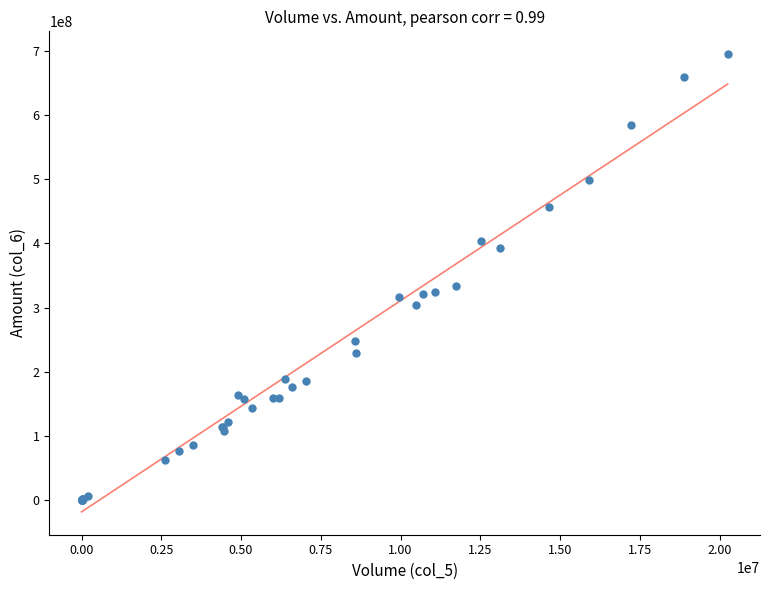

What Y value in the scatter plot is closest to 347603209?

333174944.0